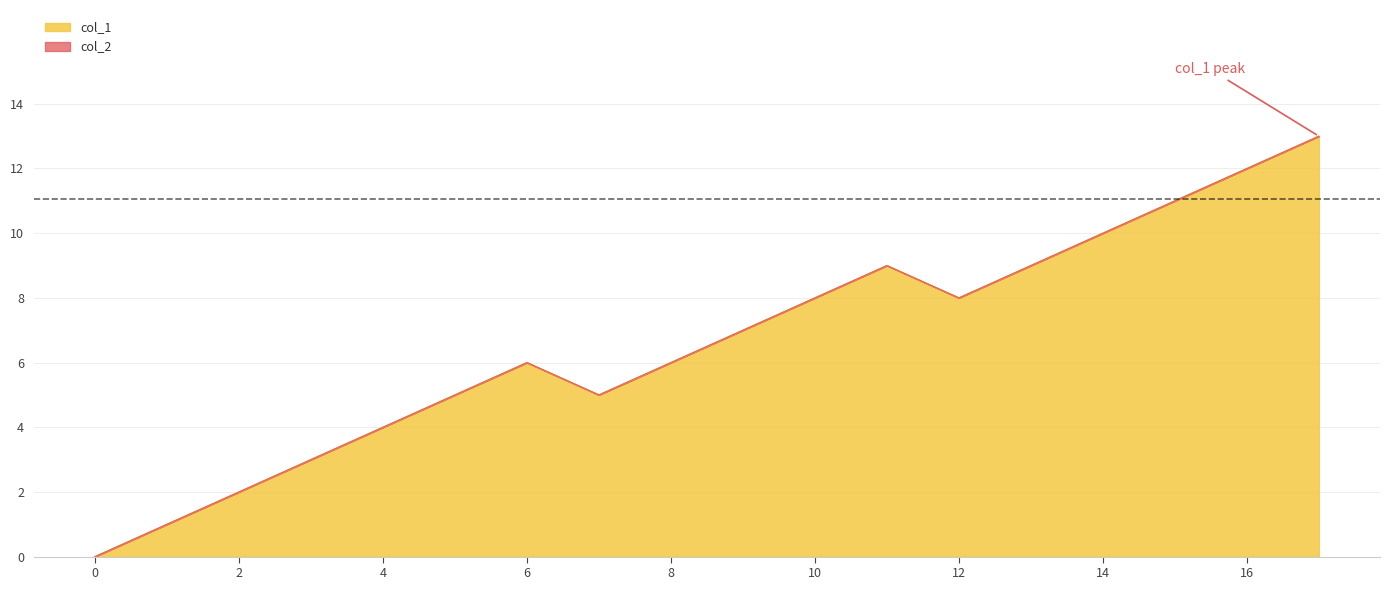

True or false: col_1 has a value of 10 at 14.

True